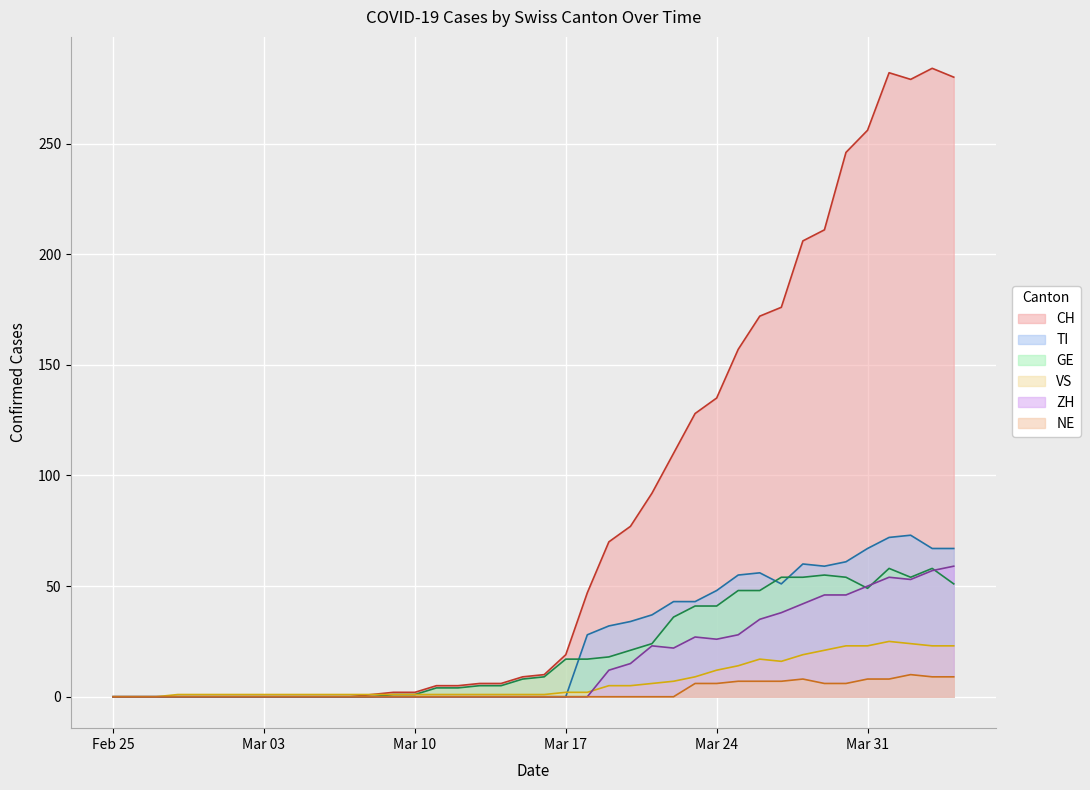

In ZH, how many points are lower than both neighbors (excluding endpoints)?

3